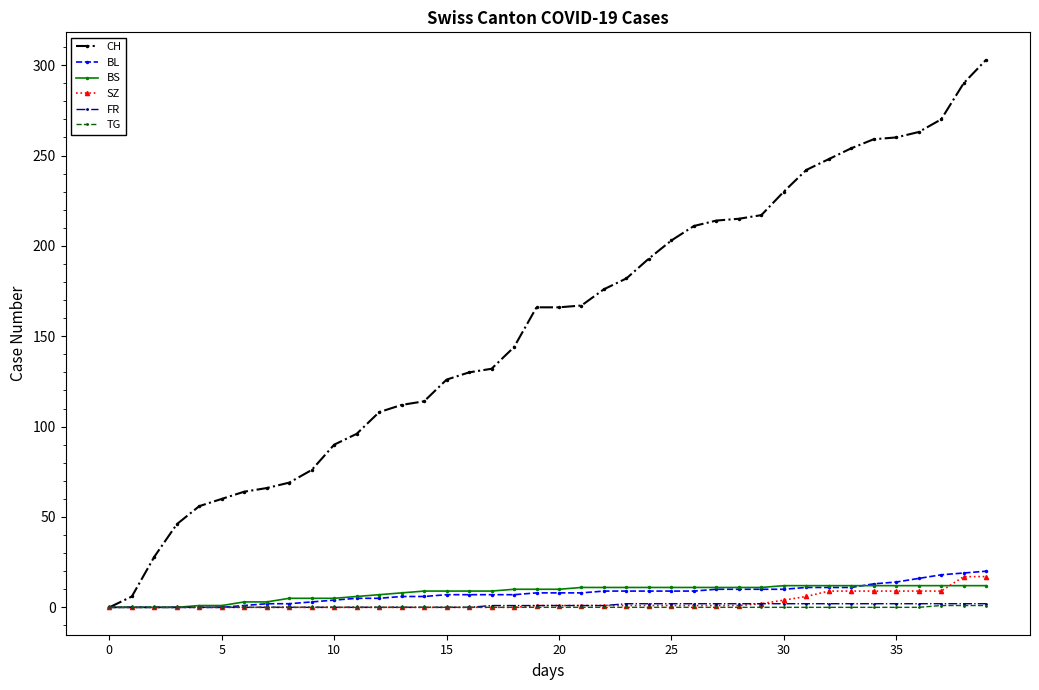

Which series has the widest spread of values?

CH